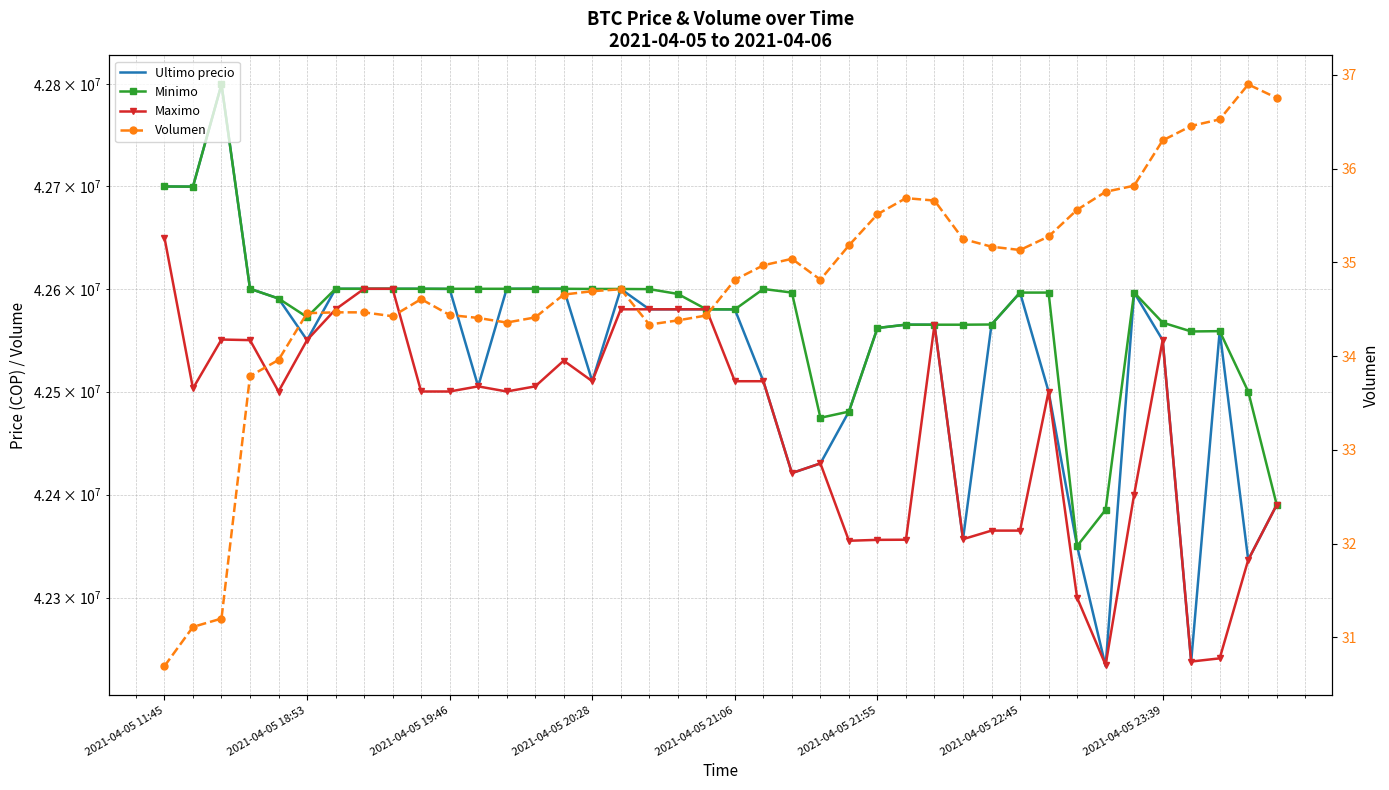

How many values in the Maximo series are below 42503040?

20